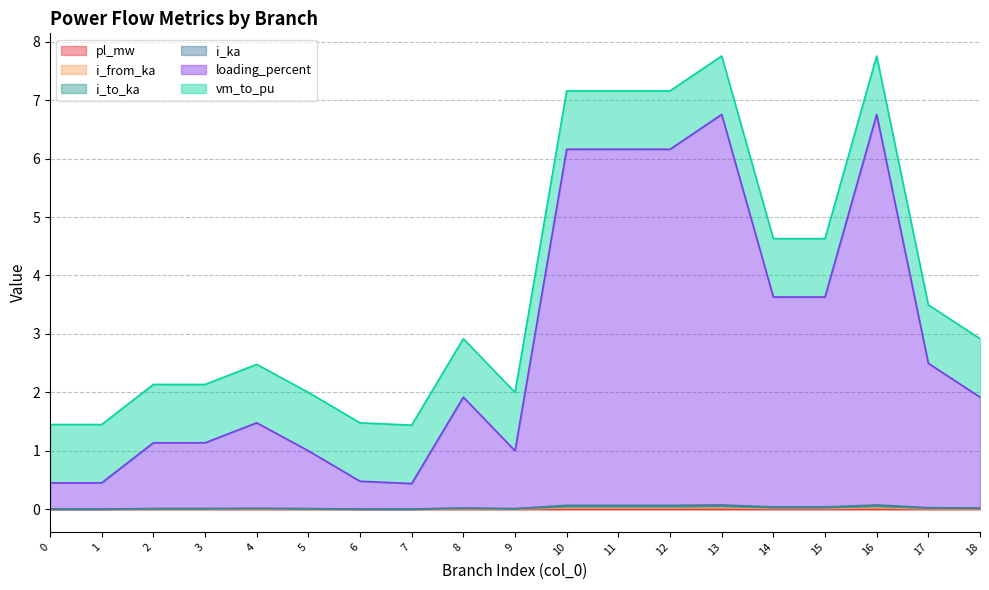

Which category has the highest value in the i_to_ka series?

13